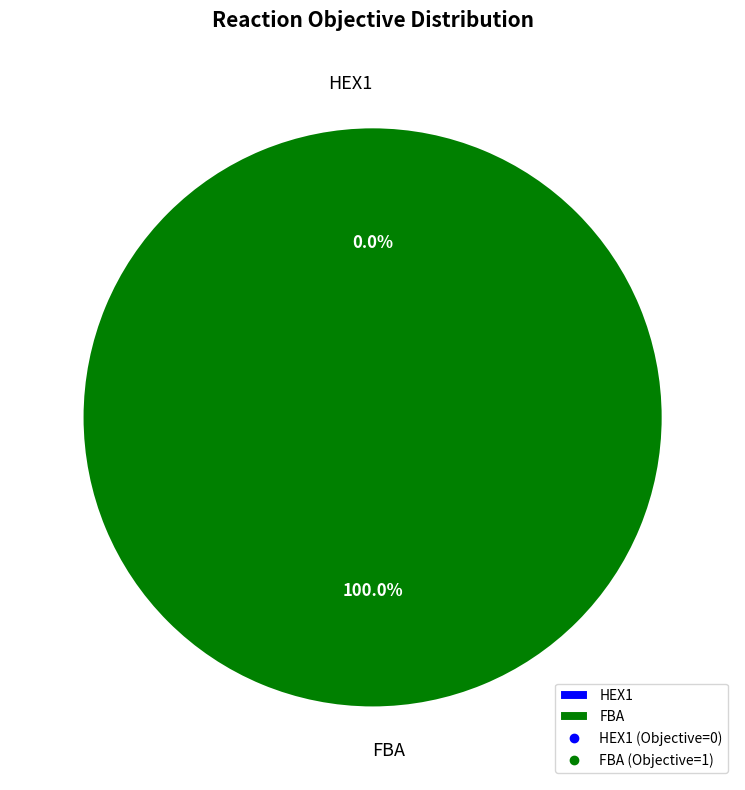

How many segments does this pie chart have?

2